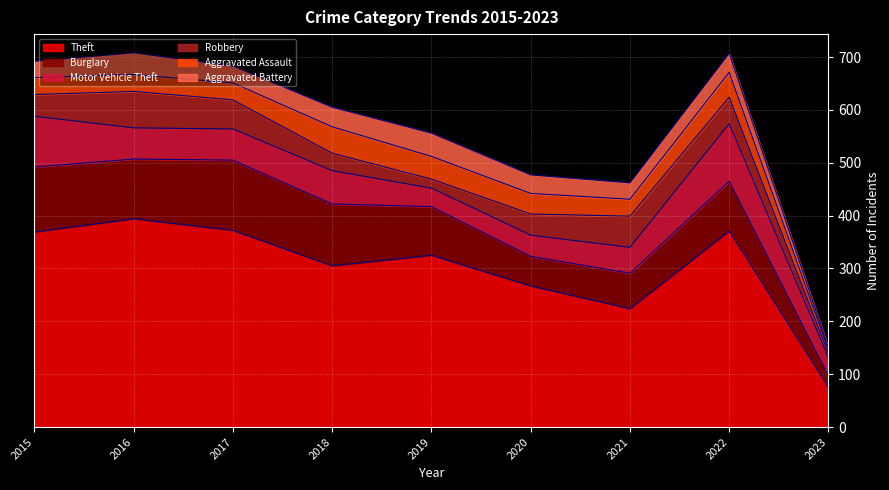

Is it true that Motor Vehicle Theft equals 96 at 2015?

True